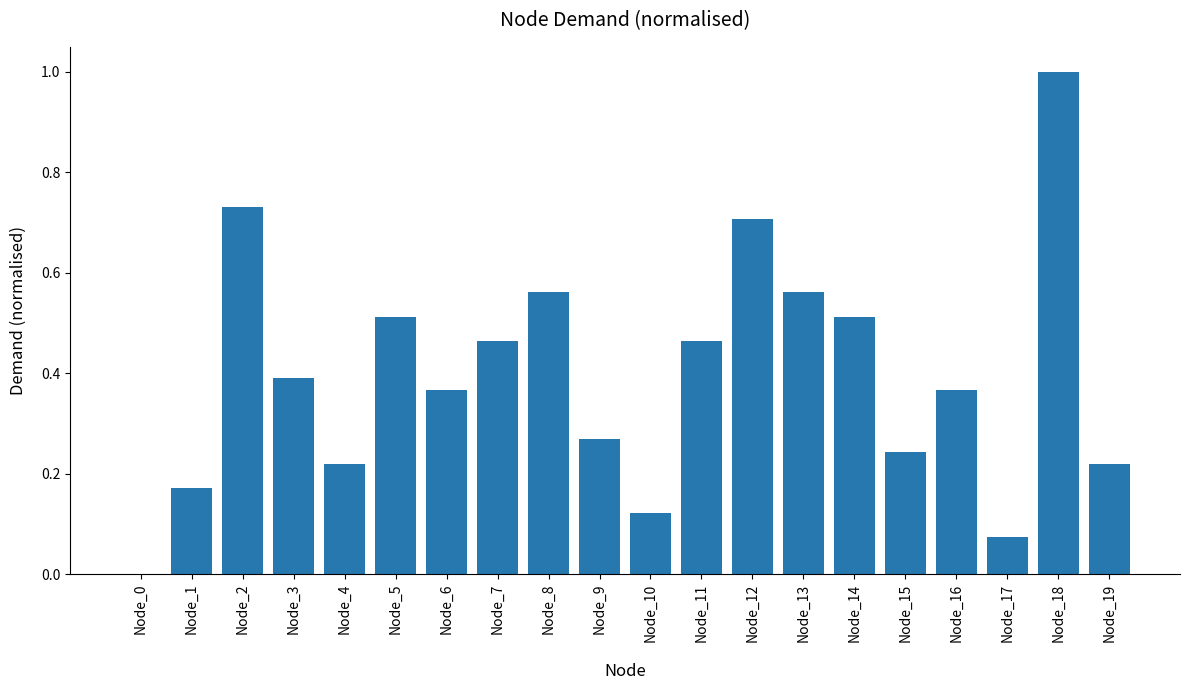

At which category does the chart reach its peak across all series?

Node_18